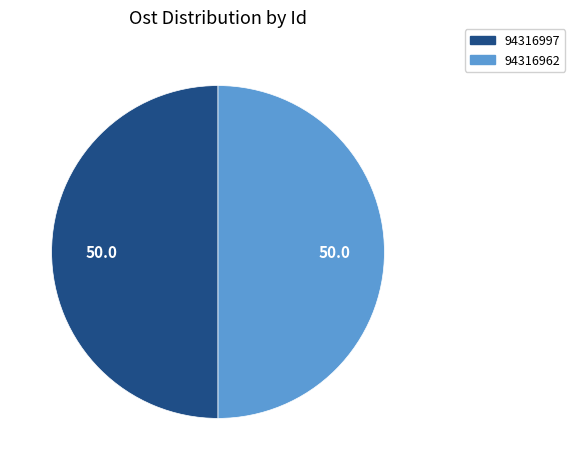

The 94316997 slice represents 60% of the pie. True or false?

False